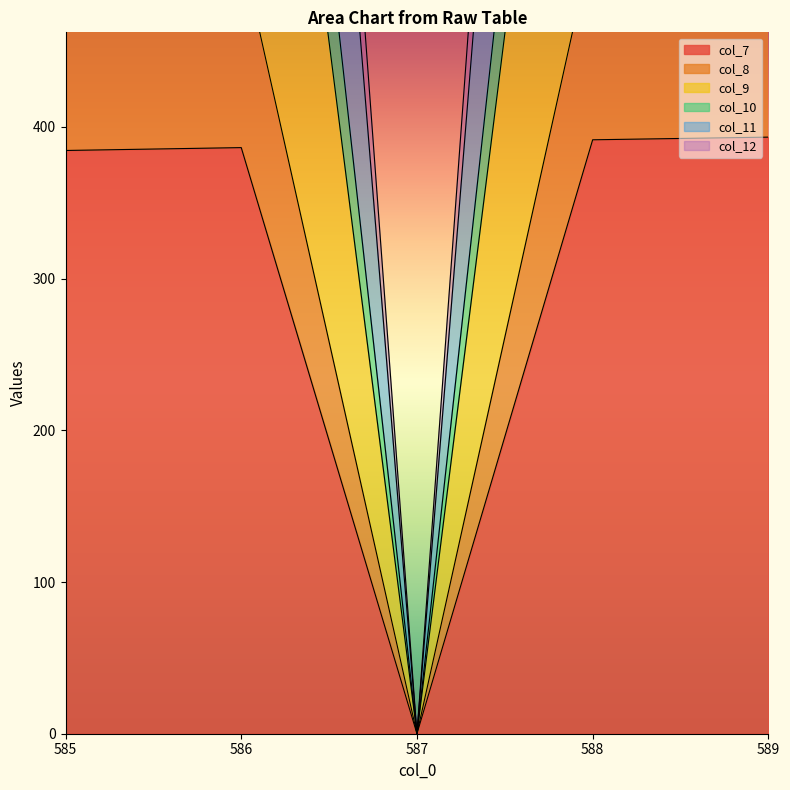

What is the value of the col_12 point at the 1st from the left?

1558.7